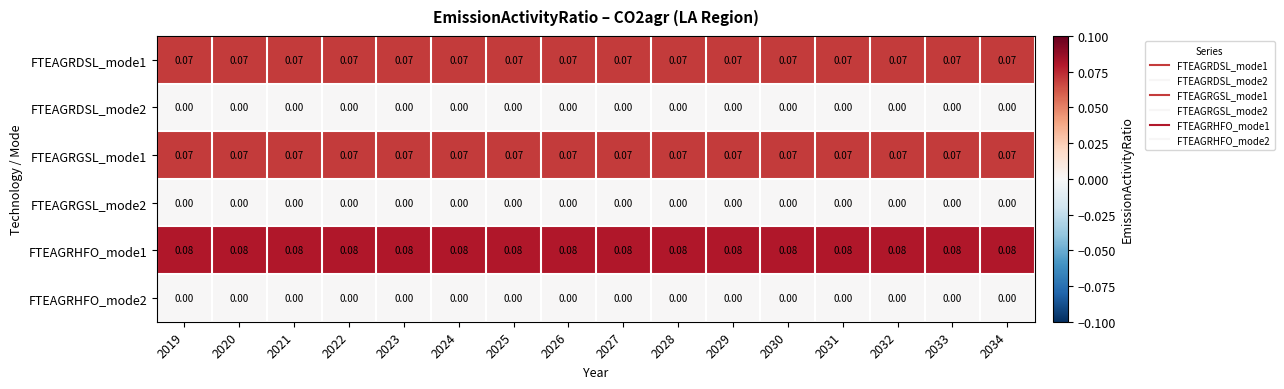

Is the value of FTEAGRDSL_mode2 at 2032 greater than the value of FTEAGRDSL_mode1 at 2023?

No